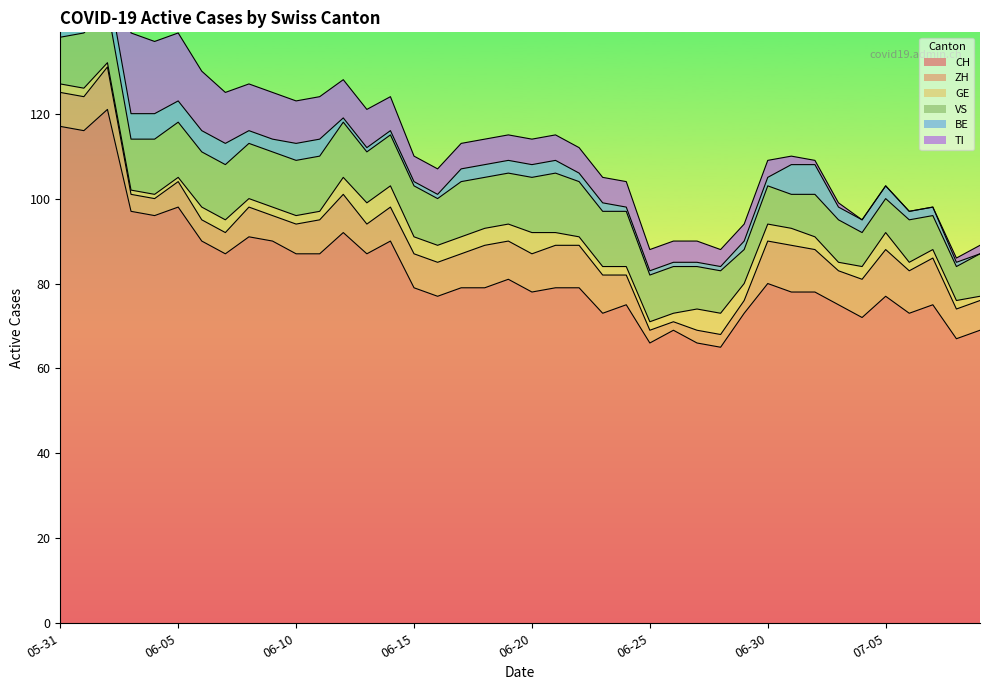

What is the difference between the maximum and second lowest values in the ZH series?

8